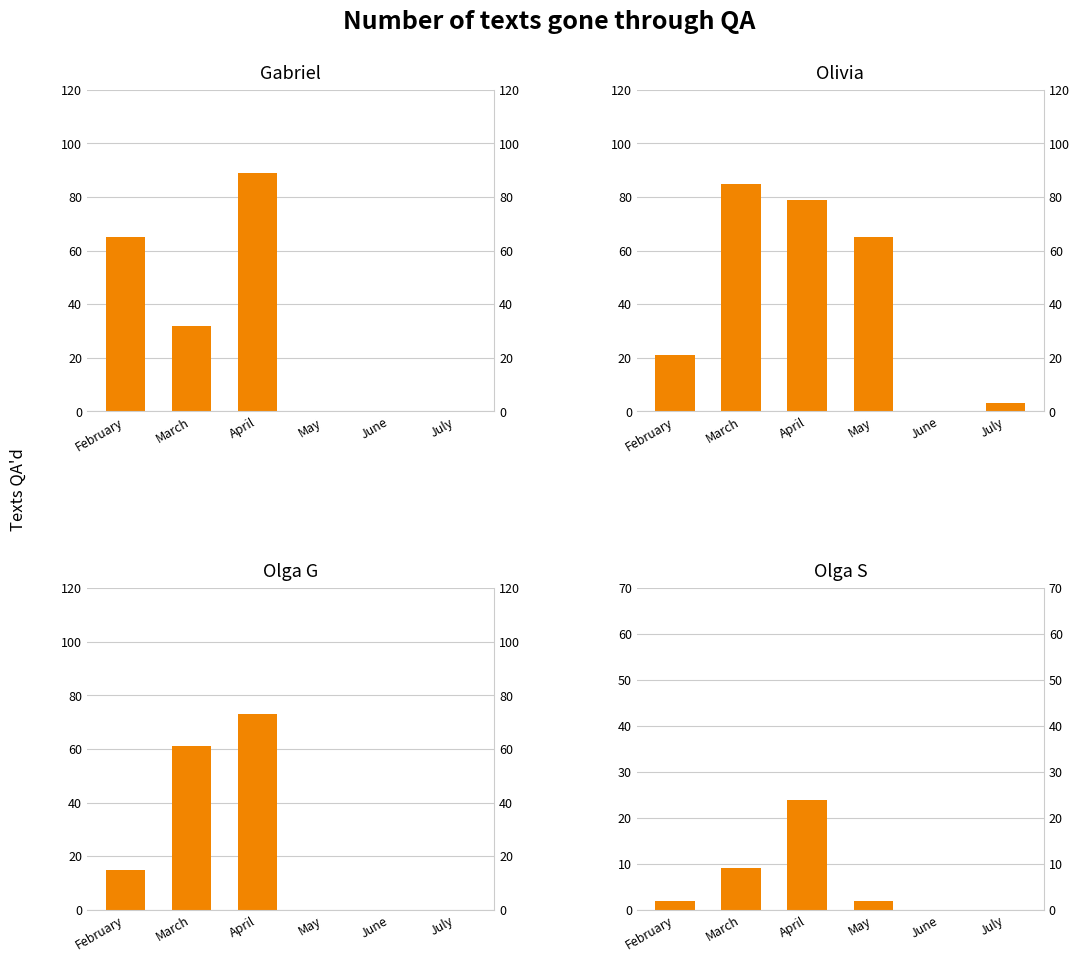

What is the difference between the second highest and second lowest values in the Olga G series?

61